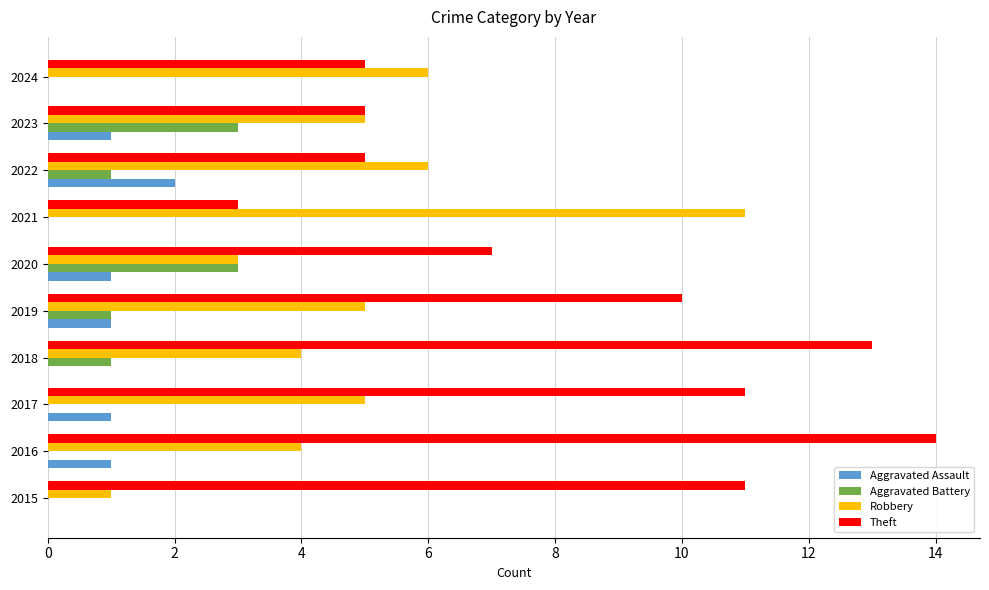

What is the highest value of the Theft series?

14